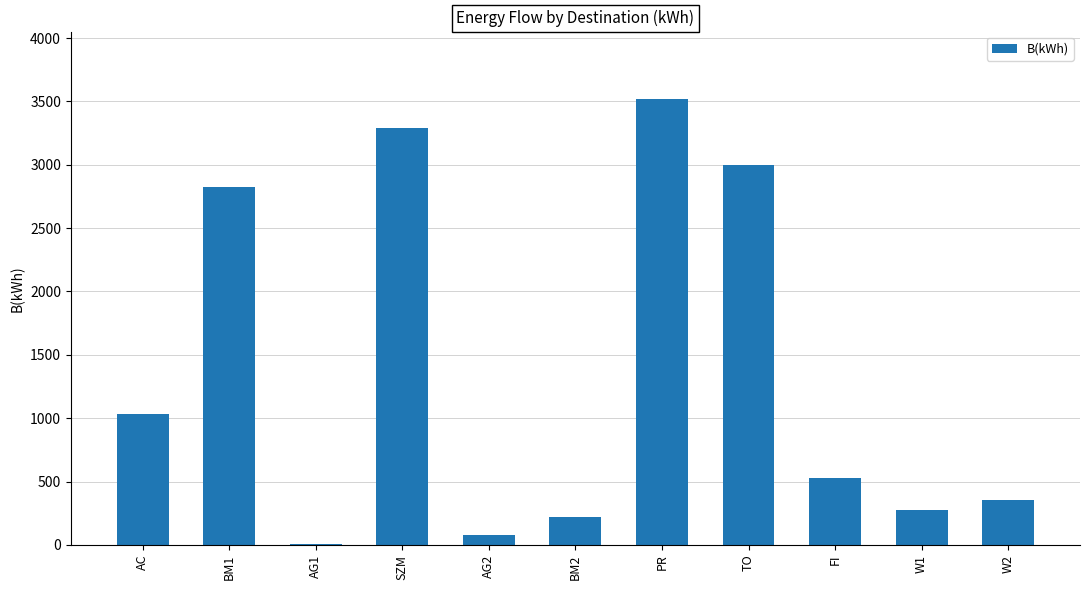

Where is the data nearest to the value 1764?

AC